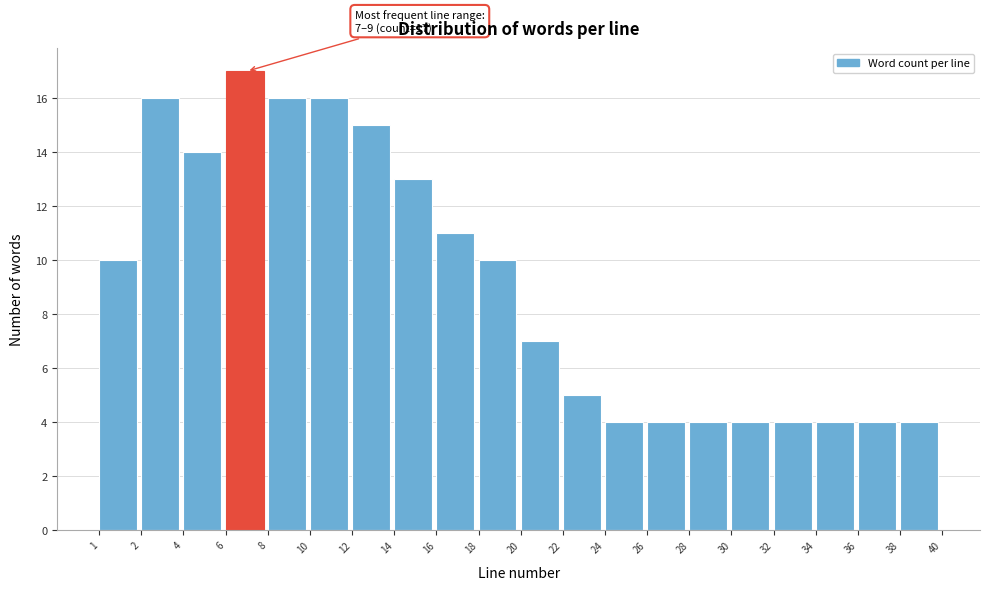

Reading left to right, transcribe all the data shown in this chart.

10	16	14	17	16	16	15	13	11	10	7	5	4	4	4	4	4	4	4	4